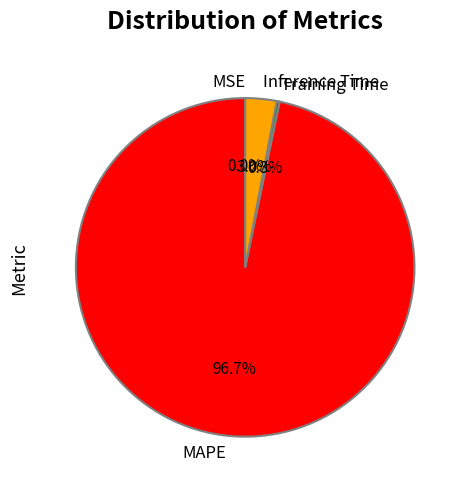

What percentage is NOT represented by MAPE?

3.3%